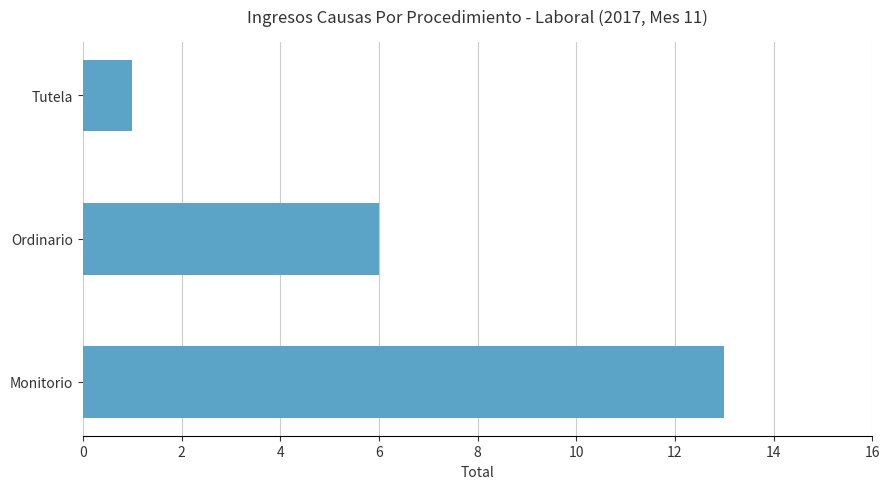

How many bars are there in total?

3